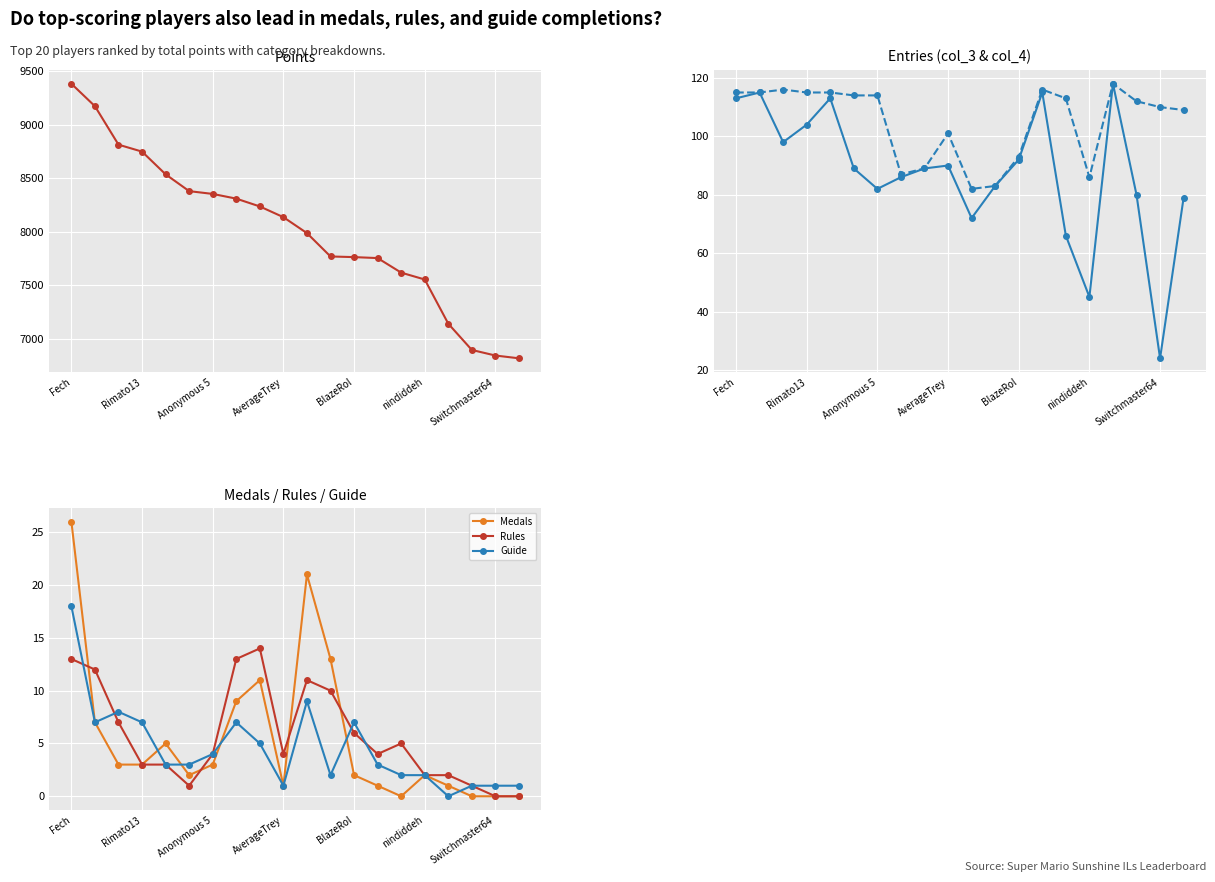

The value of Guide at 13 is 1. True or false?

False